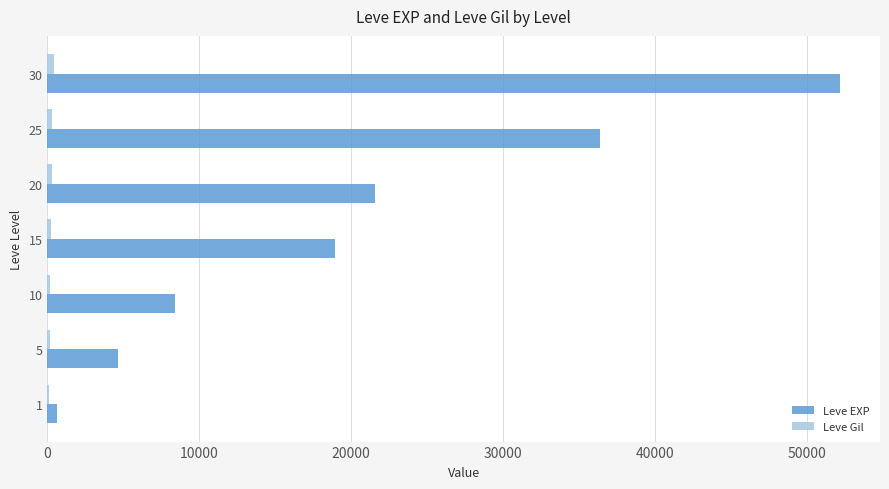

What is the greatest value displayed?

52220